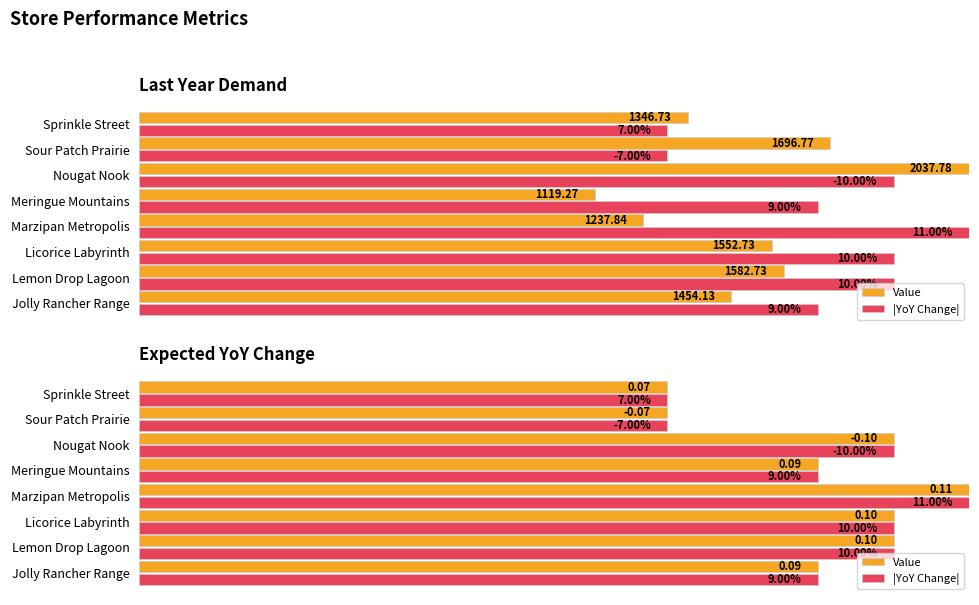

What are all the series names shown in the legend?

Value, |YoY Change|